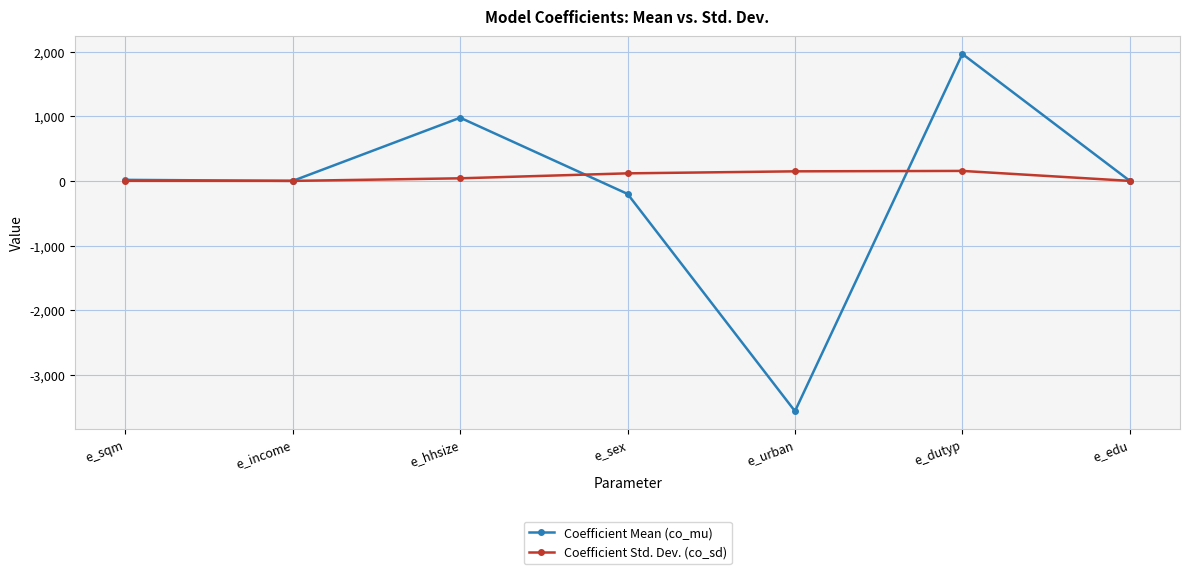

How many interior local peaks does the Coefficient Mean (co_mu) series have?

2